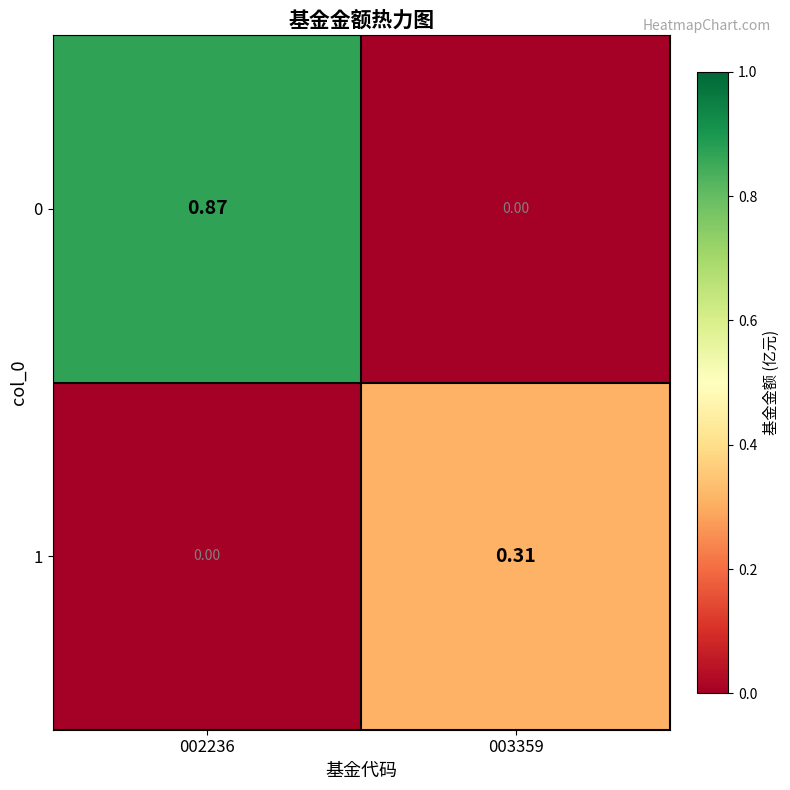

Which series has the largest total across all categories?

0